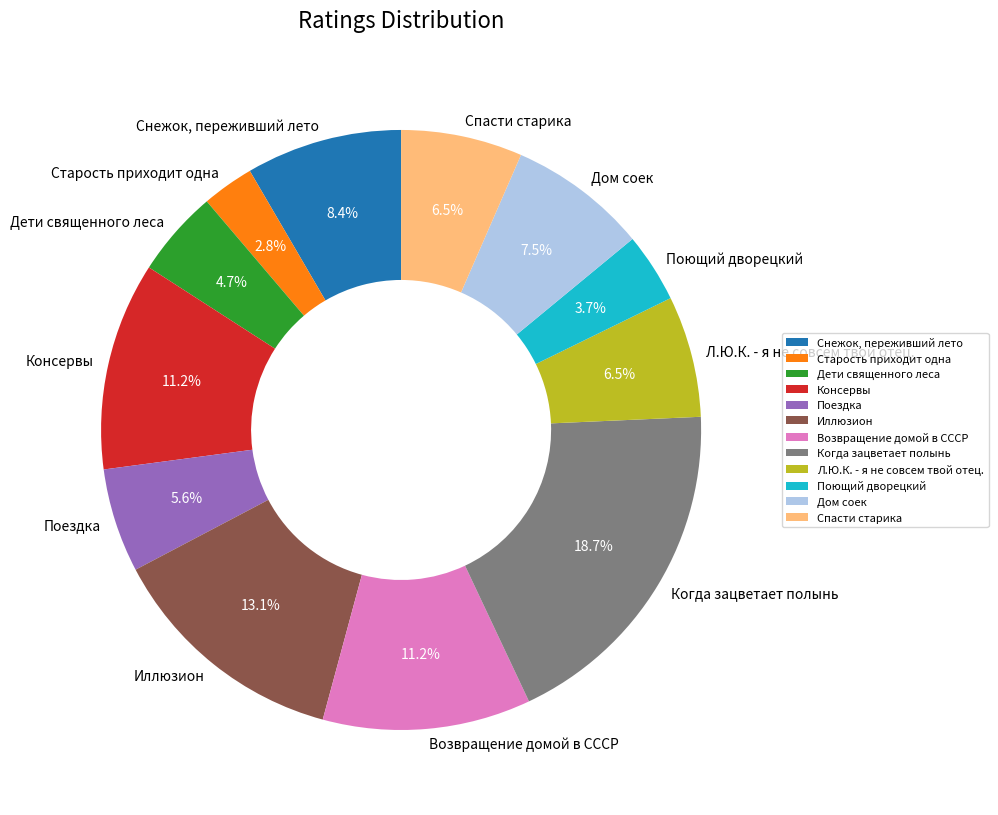

Count the number of slices in the pie.

12